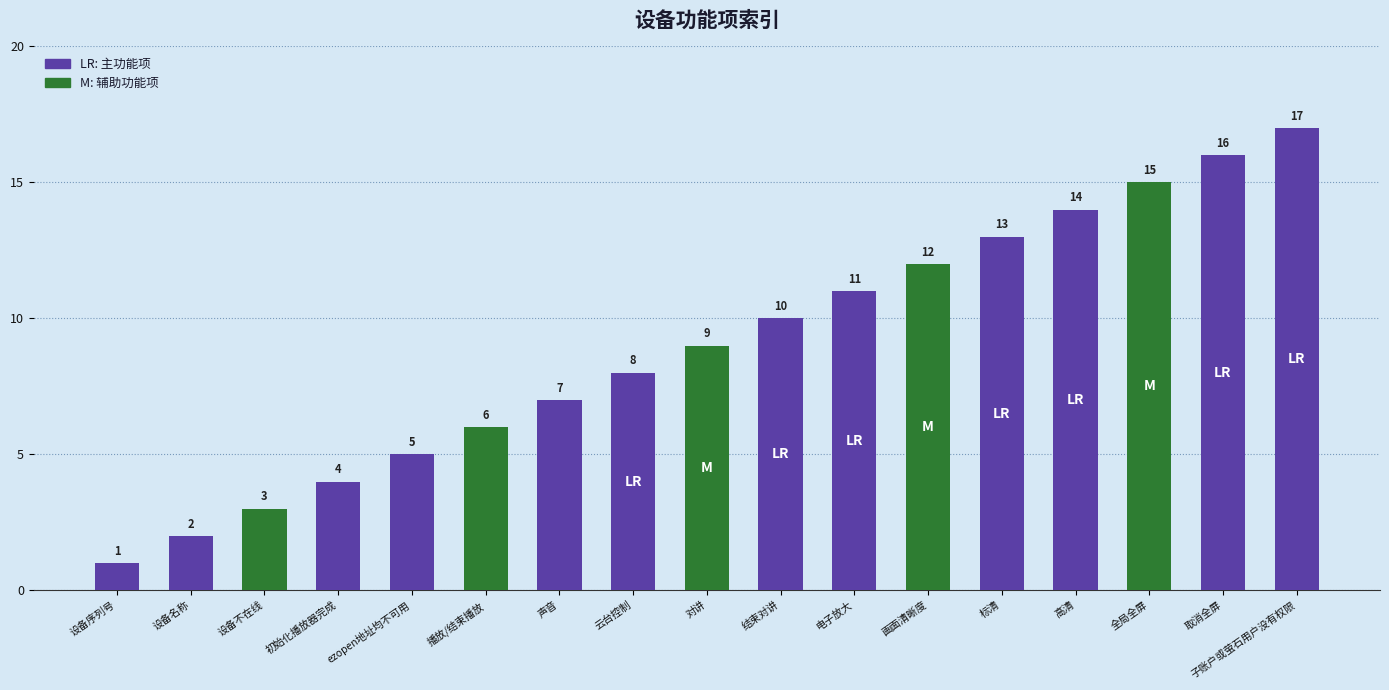

What is the change in value from 设备名称 to 画面清晰度?

+10